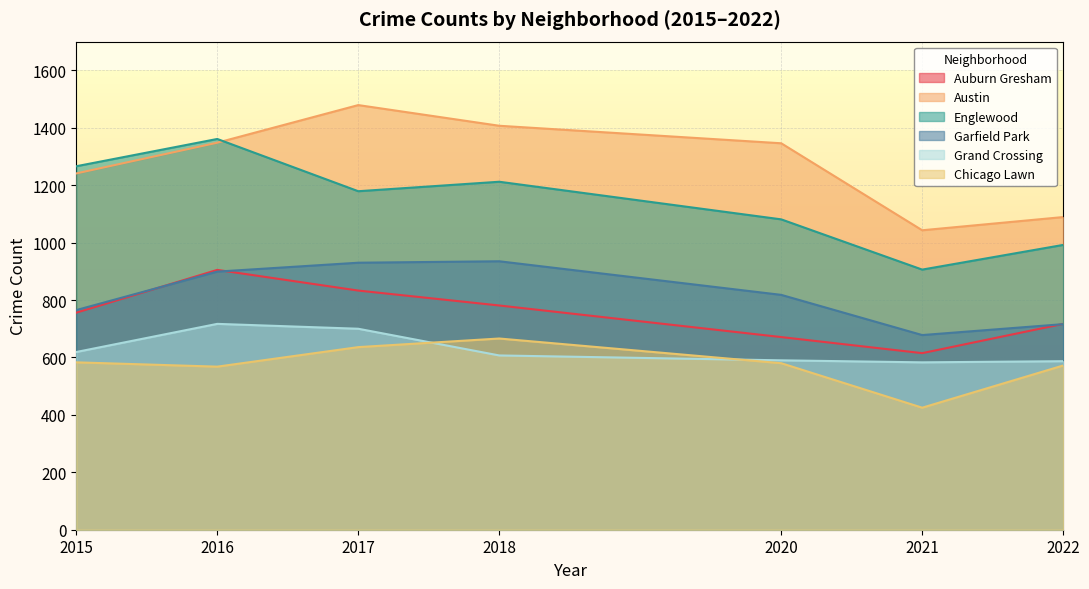

At which label does Englewood reach its peak?

2016